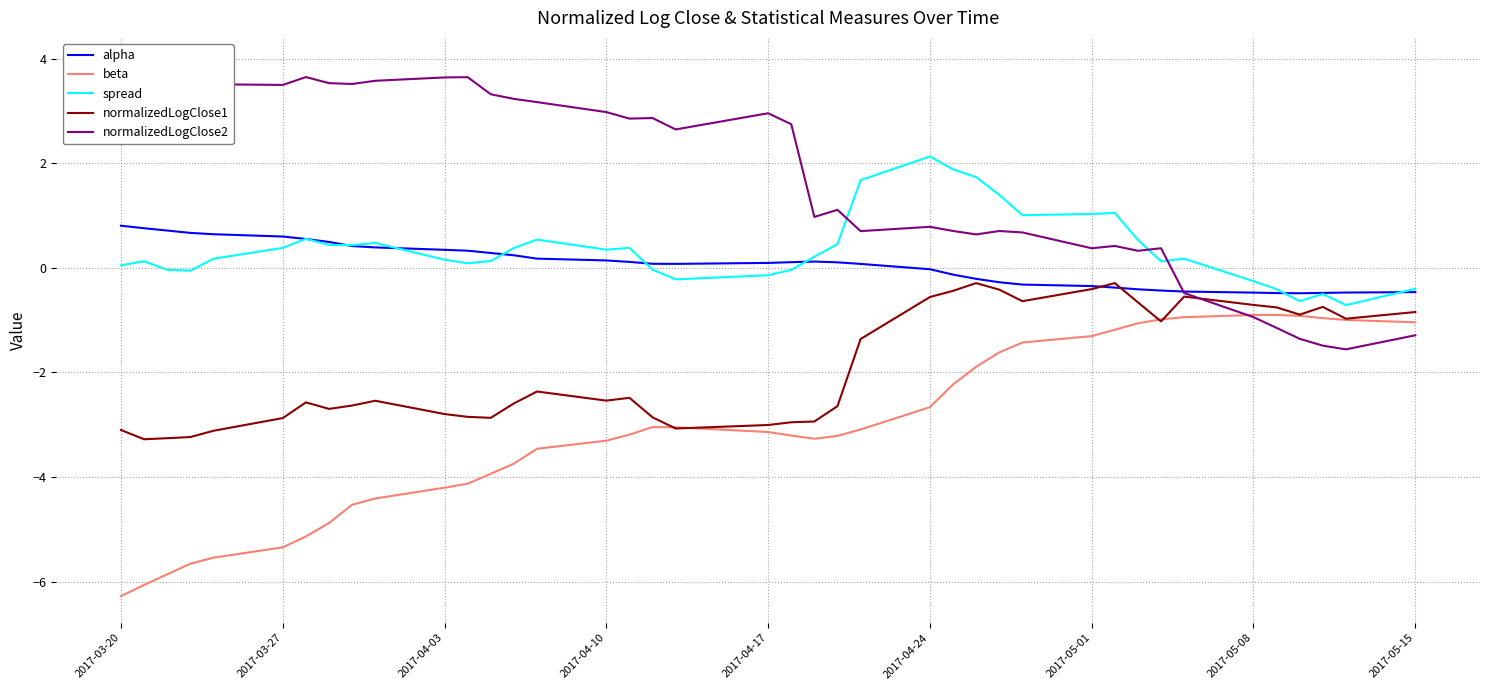

What are all the series names shown in the legend?

alpha, beta, spread, normalizedLogClose1, normalizedLogClose2